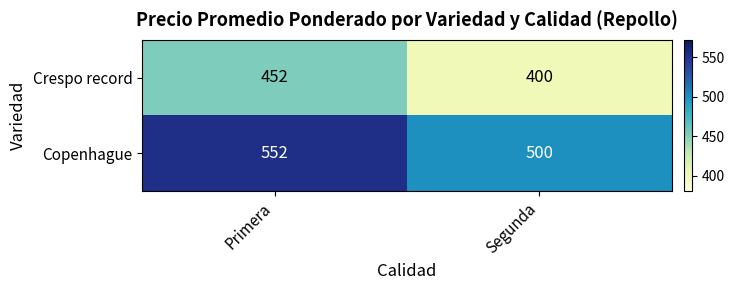

Is it true that Crespo record equals 263 at Segunda?

False